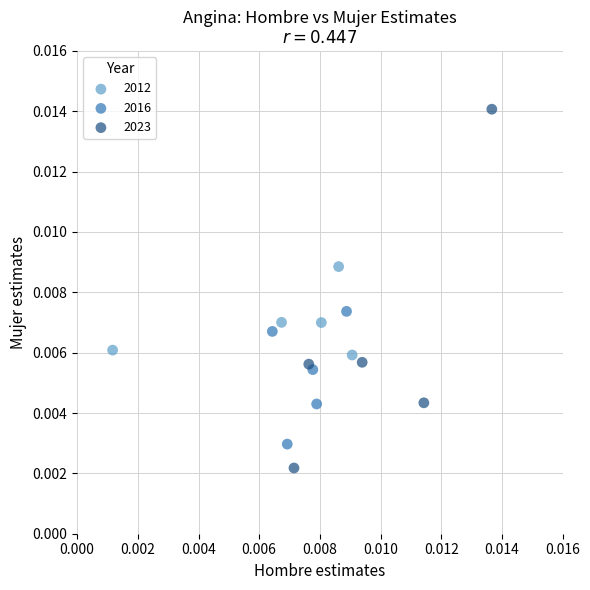

What are all the series names shown in the legend?

2012, 2016, 2023